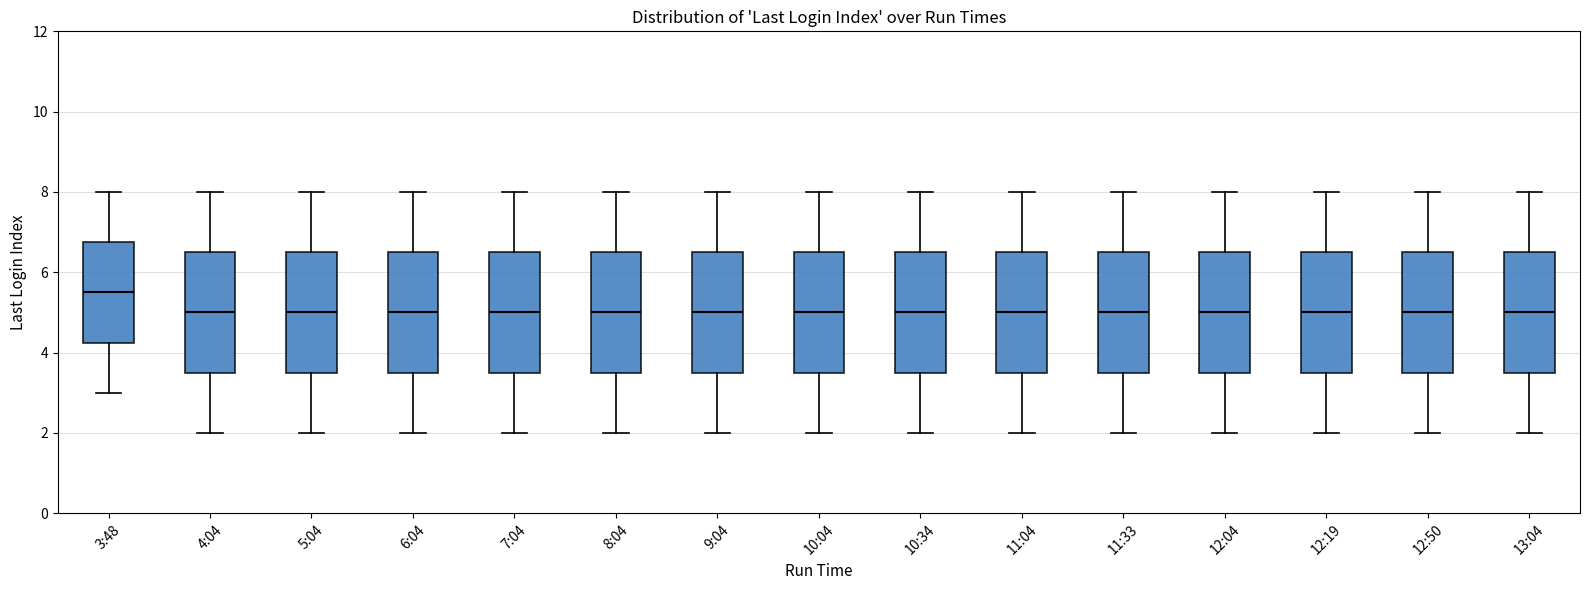

Reading left to right, transcribe this box plot: for each box, give where its median line is, the range the box spans, and where its two whiskers end, as read against the y-axis. The values are not printed on the chart, so give them approximately, as read against the axis.

3:48: median 5.6, box 4.2 to 6.8, whiskers 3.0 to 8.0
4:04: median 5.0, box 3.6 to 6.6, whiskers 2.0 to 8.0
5:04: median 5.0, box 3.6 to 6.6, whiskers 2.0 to 8.0
6:04: median 5.0, box 3.6 to 6.6, whiskers 2.0 to 8.0
7:04: median 5.0, box 3.6 to 6.6, whiskers 2.0 to 8.0
8:04: median 5.0, box 3.6 to 6.6, whiskers 2.0 to 8.0
9:04: median 5.0, box 3.6 to 6.6, whiskers 2.0 to 8.0
10:04: median 5.0, box 3.6 to 6.6, whiskers 2.0 to 8.0
10:34: median 5.0, box 3.6 to 6.6, whiskers 2.0 to 8.0
11:04: median 5.0, box 3.6 to 6.6, whiskers 2.0 to 8.0
11:33: median 5.0, box 3.6 to 6.6, whiskers 2.0 to 8.0
12:04: median 5.0, box 3.6 to 6.6, whiskers 2.0 to 8.0
12:19: median 5.0, box 3.6 to 6.6, whiskers 2.0 to 8.0
12:50: median 5.0, box 3.6 to 6.6, whiskers 2.0 to 8.0
13:04: median 5.0, box 3.6 to 6.6, whiskers 2.0 to 8.0